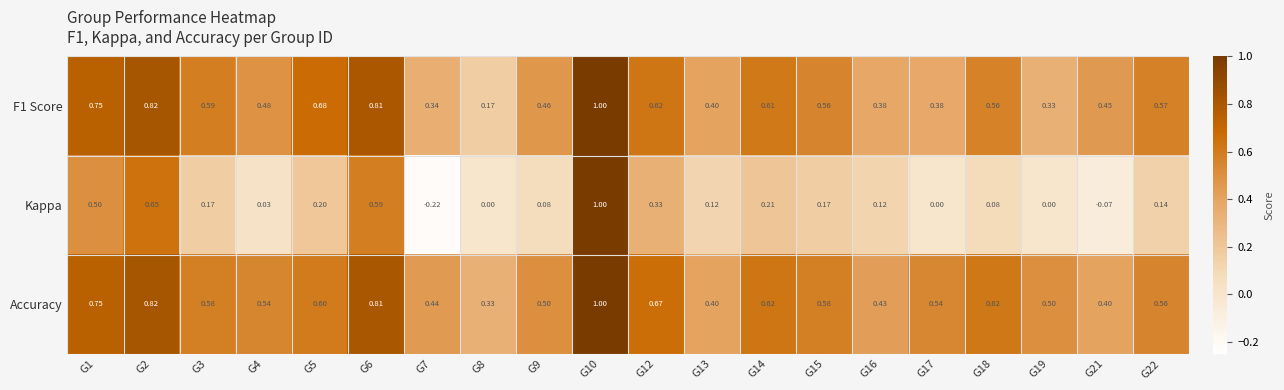

Which series has the largest total across all categories?

Accuracy